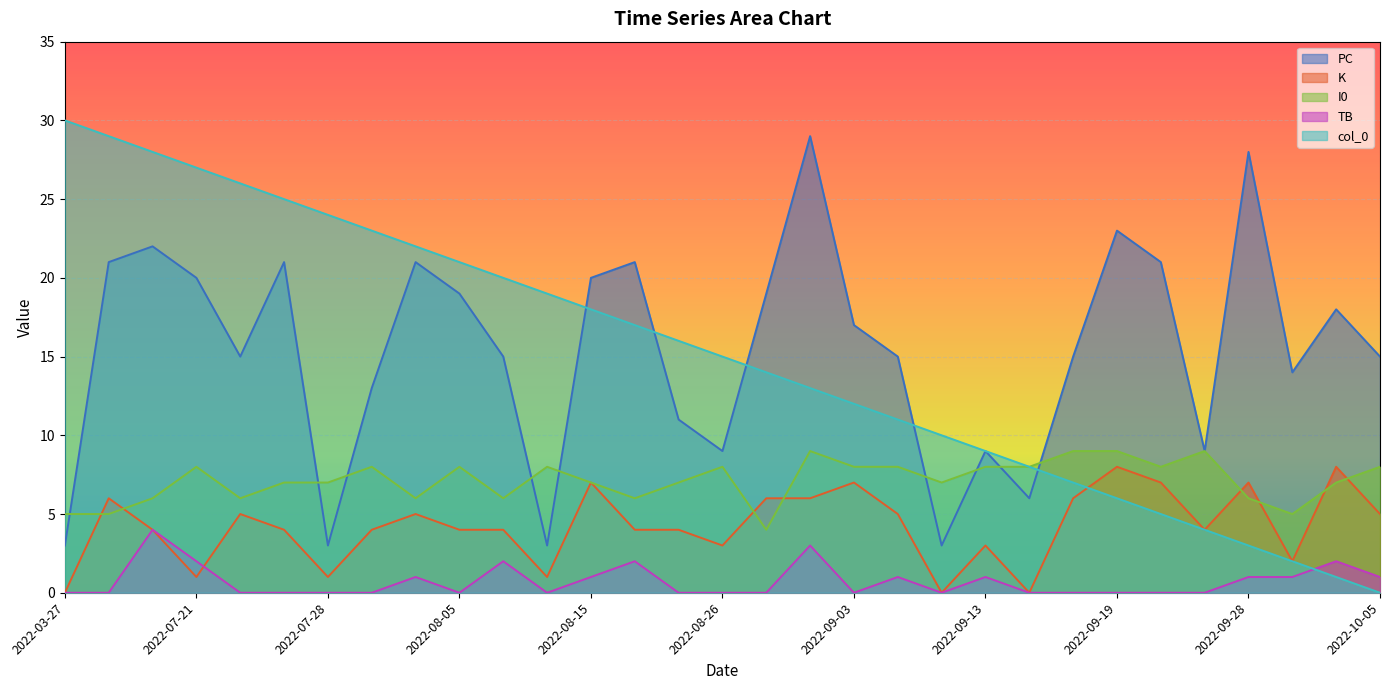

Count the TB values in the range 0 to 1.

25